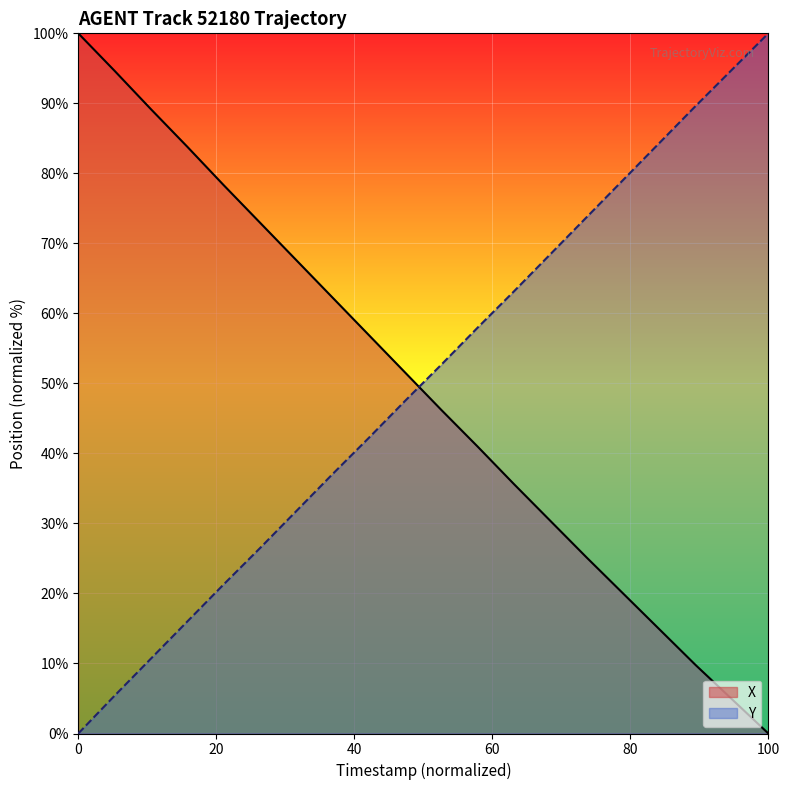

Reading left to right, transcribe all the data shown in this chart.

TIMESTAMP: 0.0	5.4	10.7	16.0	21.3	26.5	31.8	37.0	42.2	47.5	52.7	58.0	63.2	68.5	73.8	79.1	84.3	89.6	94.8	100.0
X: 100.0	94.6	89.2	83.8	78.3	73.0	67.6	62.3	56.9	51.5	46.2	41.0	35.6	30.4	25.1	20.0	14.9	9.8	4.9	0.0